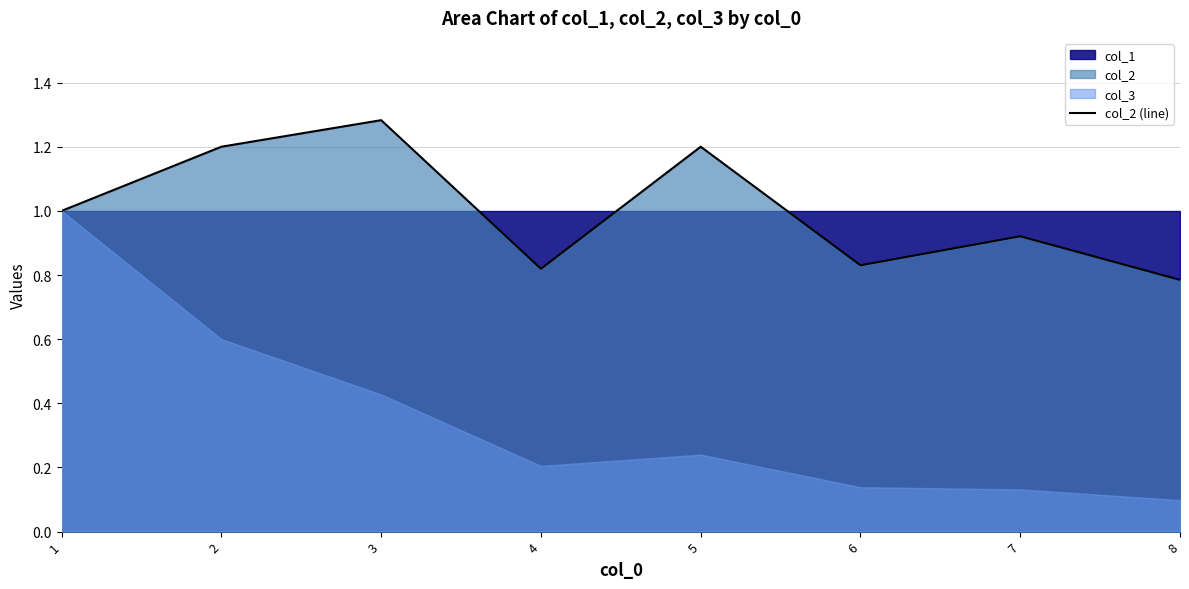

At which label is the value closest to 1?

1